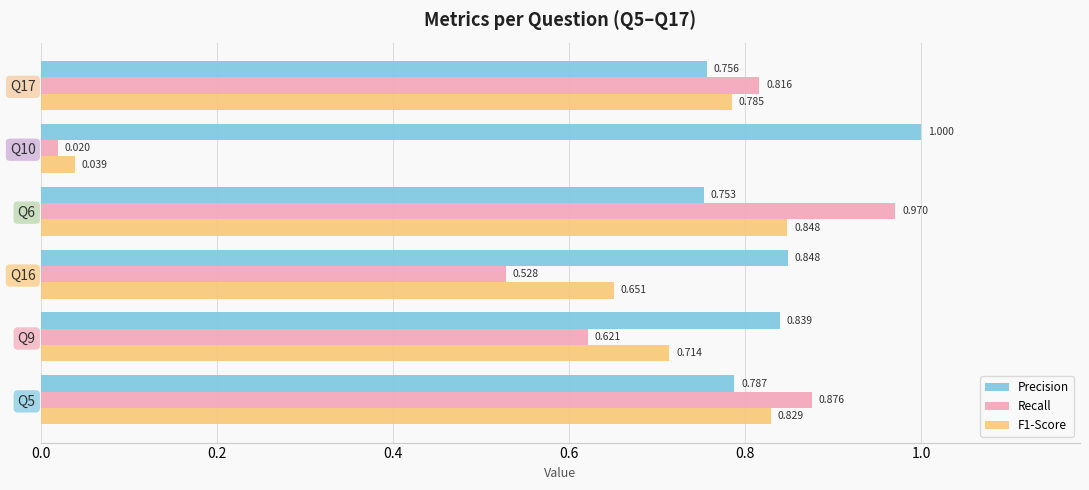

Is the value of Precision at Q10 greater than the value of F1-Score at Q5?

Yes